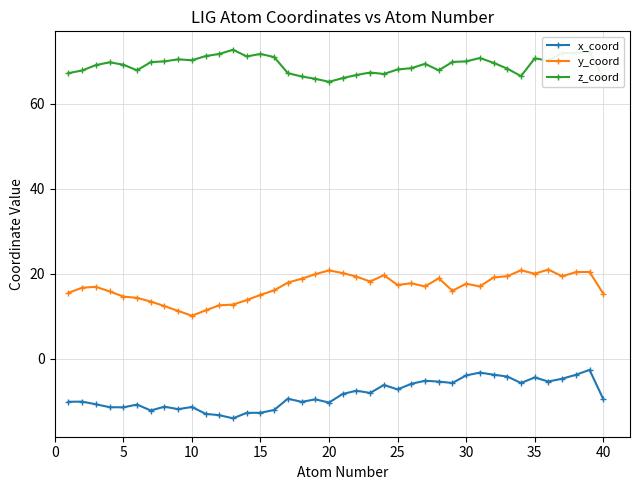

How many values in the x_coord series are below -9?

21